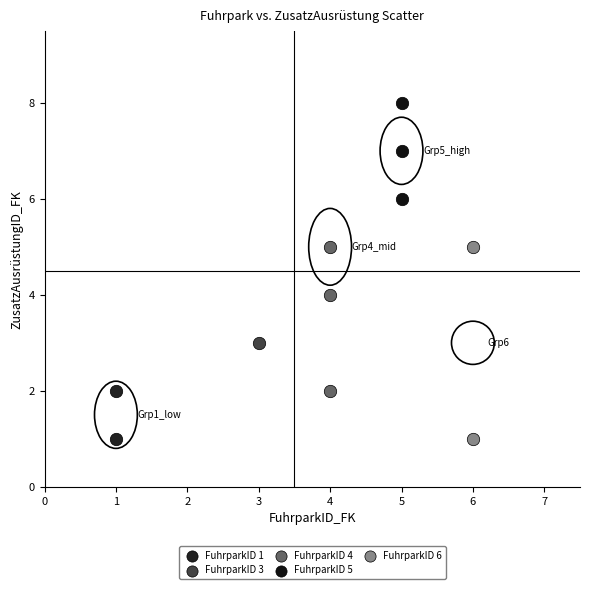

What are all the series names shown in the legend?

FuhrparkID 1, FuhrparkID 3, FuhrparkID 4, FuhrparkID 5, FuhrparkID 6